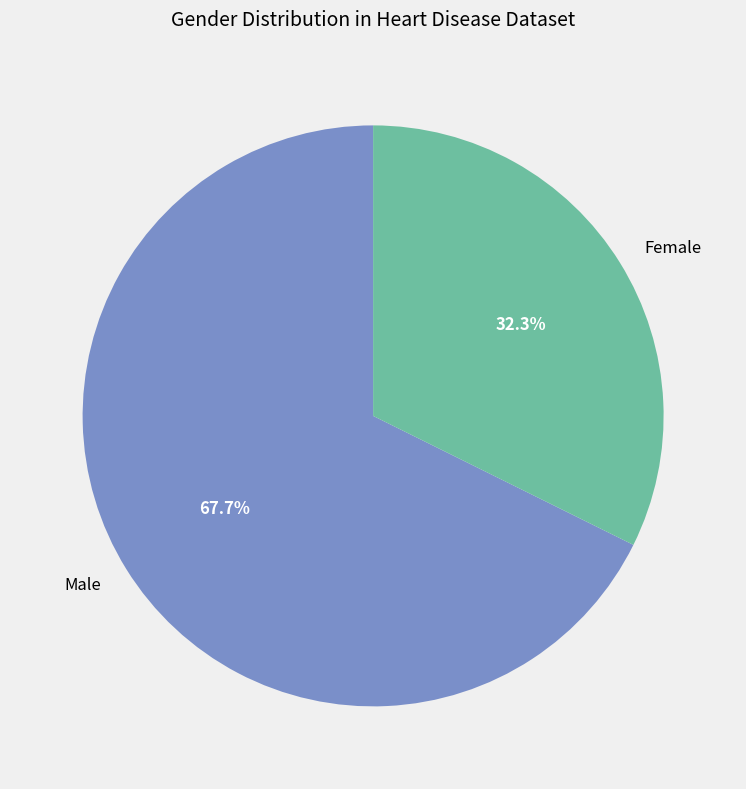

Which category has the smallest portion of the pie?

Female